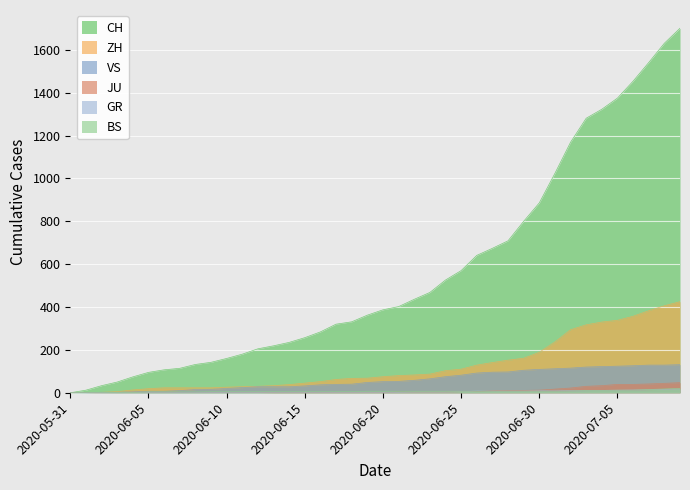

Reading left to right, transcribe all the data shown in this chart.

CH: 2020-05-31=0	2020-06-01=12	2020-06-02=33	2020-06-03=50	2020-06-04=74	2020-06-05=95	2020-06-06=107	2020-06-07=114	2020-06-08=132	2020-06-09=142	2020-06-10=160	2020-06-11=180	2020-06-12=205	2020-06-13=219	2020-06-14=235	2020-06-15=257	2020-06-16=284	2020-06-17=320	2020-06-18=331	2020-06-19=362	2020-06-20=387	2020-06-21=402	2020-06-22=436	2020-06-23=468	2020-06-24=526	2020-06-25=570	2020-06-26=641	2020-06-27=674	2020-06-28=709	2020-06-29=800	2020-06-30=886	2020-07-01=1024	2020-07-02=1169	2020-07-03=1281	2020-07-04=1323	2020-07-05=1375	2020-07-06=1454	2020-07-07=1541	2020-07-08=1631	2020-07-09=1701
ZH: 2020-05-31=0	2020-06-01=0	2020-06-02=2	2020-06-03=5	2020-06-04=13	2020-06-05=19	2020-06-06=23	2020-06-07=23	2020-06-08=23	2020-06-09=23	2020-06-10=26	2020-06-11=28	2020-06-12=30	2020-06-13=33	2020-06-14=38	2020-06-15=45	2020-06-16=52	2020-06-17=62	2020-06-18=67	2020-06-19=68	2020-06-20=75	2020-06-21=80	2020-06-22=83	2020-06-23=87	2020-06-24=103	2020-06-25=110	2020-06-26=129	2020-06-27=141	2020-06-28=152	2020-06-29=161	2020-06-30=189	2020-07-01=237	2020-07-02=294	2020-07-03=317	2020-07-04=330	2020-07-05=338	2020-07-06=357	2020-07-07=383	2020-07-08=406	2020-07-09=425
JU: 2020-05-31=0	2020-06-01=0	2020-06-02=0	2020-06-03=0	2020-06-04=0	2020-06-05=0	2020-06-06=0	2020-06-07=0	2020-06-08=0	2020-06-09=0	2020-06-10=0	2020-06-11=0	2020-06-12=0	2020-06-13=1	2020-06-14=1	2020-06-15=1	2020-06-16=1	2020-06-17=1	2020-06-18=1	2020-06-19=1	2020-06-20=1	2020-06-21=3	2020-06-22=3	2020-06-23=3	2020-06-24=3	2020-06-25=5	2020-06-26=6	2020-06-27=9	2020-06-28=11	2020-06-29=11	2020-06-30=12	2020-07-01=17	2020-07-02=22	2020-07-03=30	2020-07-04=33	2020-07-05=39	2020-07-06=39	2020-07-07=41	2020-07-08=44	2020-07-09=47
BS: 2020-05-31=0	2020-06-01=0	2020-06-02=0	2020-06-03=1	2020-06-04=1	2020-06-05=4	2020-06-06=4	2020-06-07=4	2020-06-08=4	2020-06-09=5	2020-06-10=5	2020-06-11=5	2020-06-12=5	2020-06-13=5	2020-06-14=5	2020-06-15=5	2020-06-16=5	2020-06-17=6	2020-06-18=6	2020-06-19=7	2020-06-20=7	2020-06-21=7	2020-06-22=7	2020-06-23=7	2020-06-24=7	2020-06-25=7	2020-06-26=7	2020-06-27=7	2020-06-28=7	2020-06-29=7	2020-06-30=7	2020-07-01=7	2020-07-02=8	2020-07-03=10	2020-07-04=11	2020-07-05=12	2020-07-06=12	2020-07-07=15	2020-07-08=18	2020-07-09=20
GR: 2020-05-31=0	2020-06-01=0	2020-06-02=1	2020-06-03=1	2020-06-04=1	2020-06-05=1	2020-06-06=1	2020-06-07=1	2020-06-08=1	2020-06-09=1	2020-06-10=2	2020-06-11=2	2020-06-12=2	2020-06-13=2	2020-06-14=2	2020-06-15=2	2020-06-16=2	2020-06-17=2	2020-06-18=2	2020-06-19=2	2020-06-20=2	2020-06-21=2	2020-06-22=3	2020-06-23=3	2020-06-24=3	2020-06-25=5	2020-06-26=8	2020-06-27=8	2020-06-28=8	2020-06-29=8	2020-06-30=9	2020-07-01=9	2020-07-02=10	2020-07-03=11	2020-07-04=11	2020-07-05=12	2020-07-06=13	2020-07-07=14	2020-07-08=16	2020-07-09=18
VS: 2020-05-31=0	2020-06-01=1	2020-06-02=2	2020-06-03=2	2020-06-04=4	2020-06-05=7	2020-06-06=7	2020-06-07=10	2020-06-08=15	2020-06-09=16	2020-06-10=20	2020-06-11=24	2020-06-12=28	2020-06-13=28	2020-06-14=28	2020-06-15=32	2020-06-16=37	2020-06-17=39	2020-06-18=40	2020-06-19=48	2020-06-20=52	2020-06-21=53	2020-06-22=58	2020-06-23=65	2020-06-24=75	2020-06-25=82	2020-06-26=92	2020-06-27=96	2020-06-28=97	2020-06-29=105	2020-06-30=109	2020-07-01=112	2020-07-02=115	2020-07-03=120	2020-07-04=122	2020-07-05=124	2020-07-06=126	2020-07-07=129	2020-07-08=129	2020-07-09=131